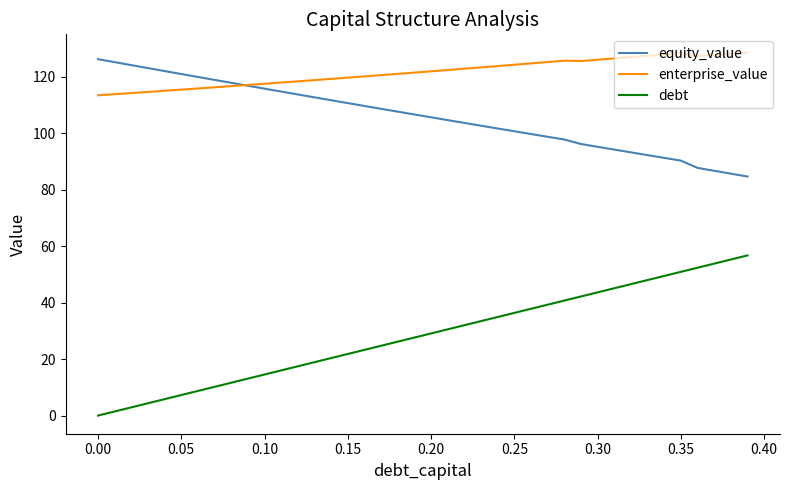

What is the average value of the debt series?

28.4